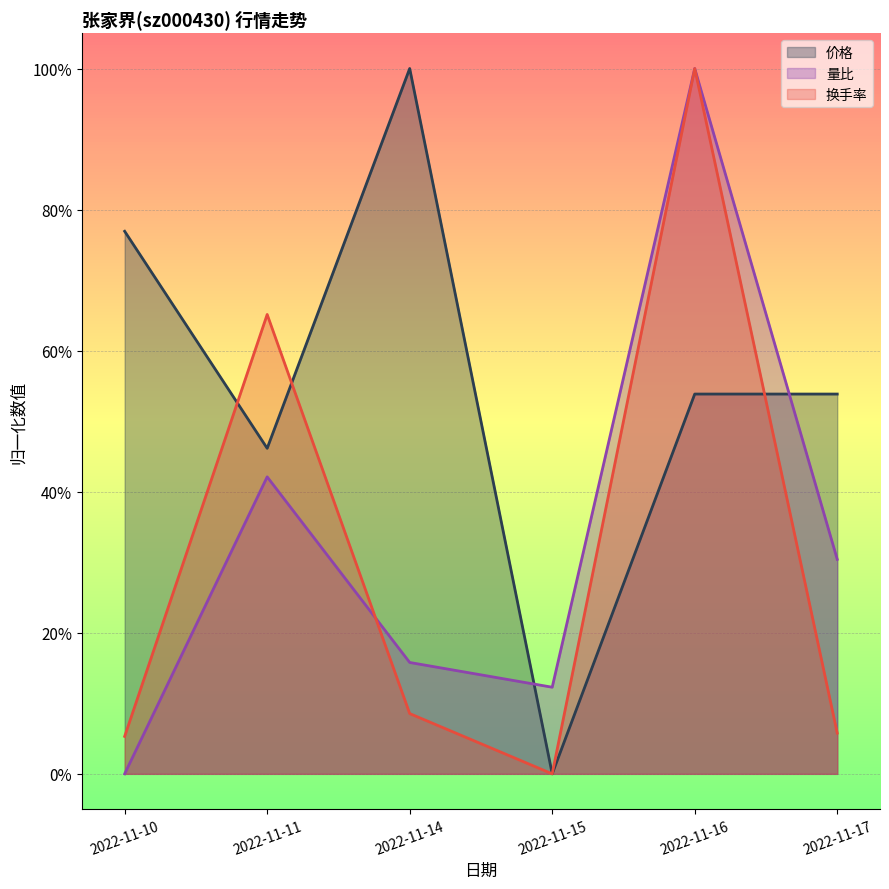

Which category has the lowest value in the 价格 series?

2022-11-15